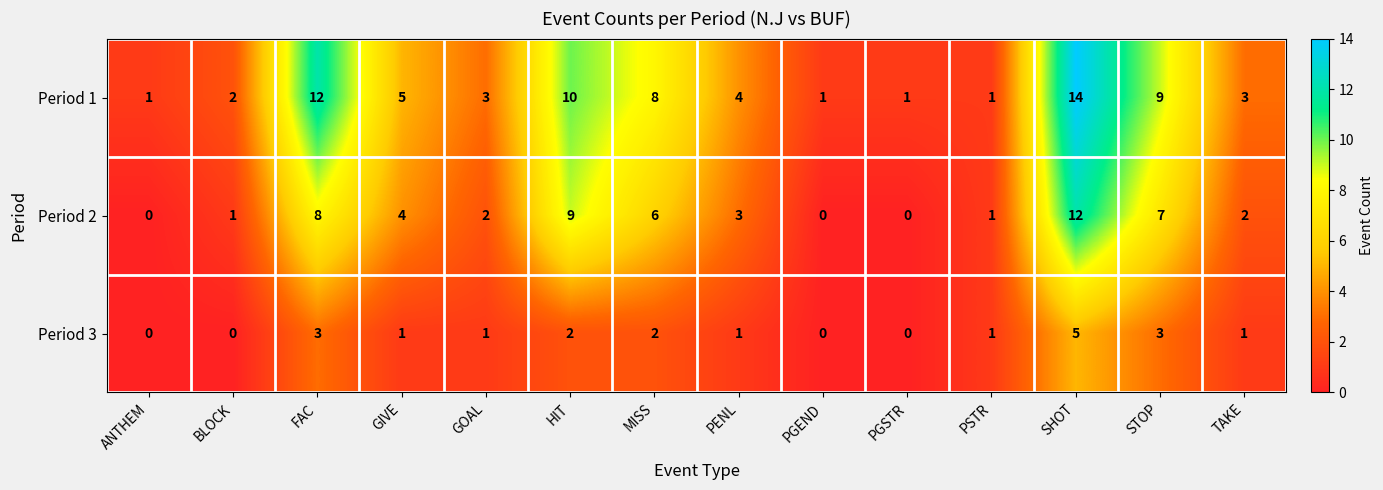

Which category has the highest value in the Period 3 series?

SHOT